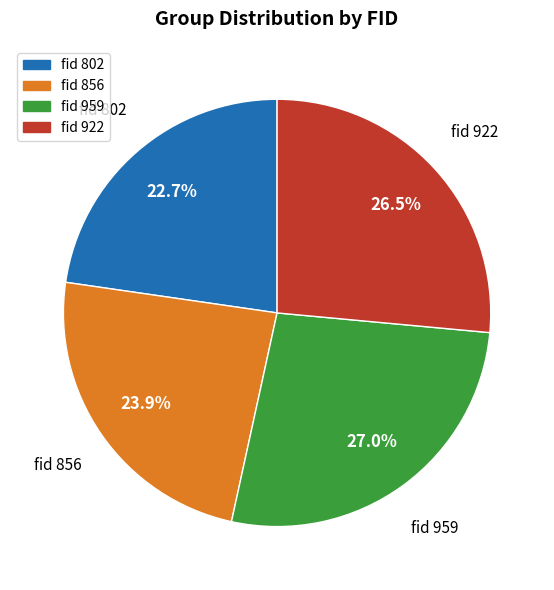

Combined, do fid 802 and fid 856 account for over 50%?

No